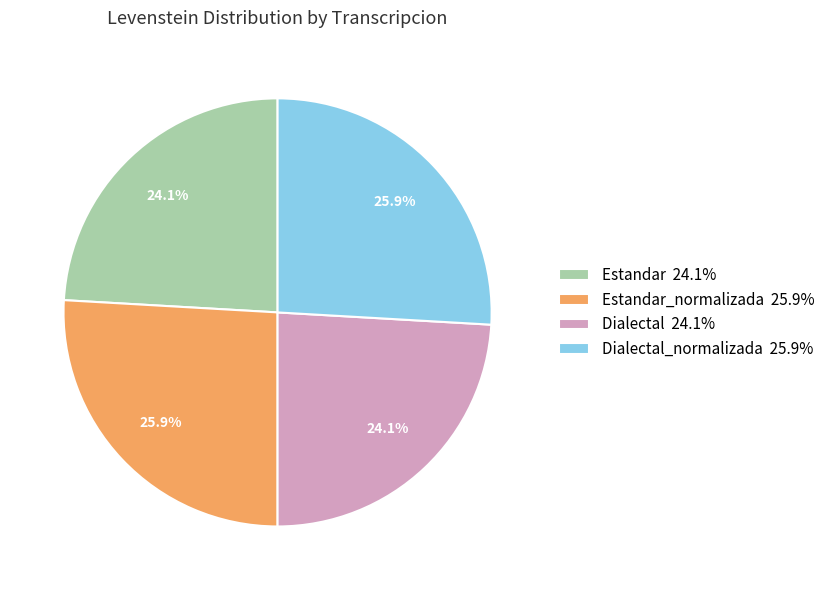

What is the total percentage of Dialectal_normalizada 25.9% and Estandar_normalizada 25.9%?

51.8%